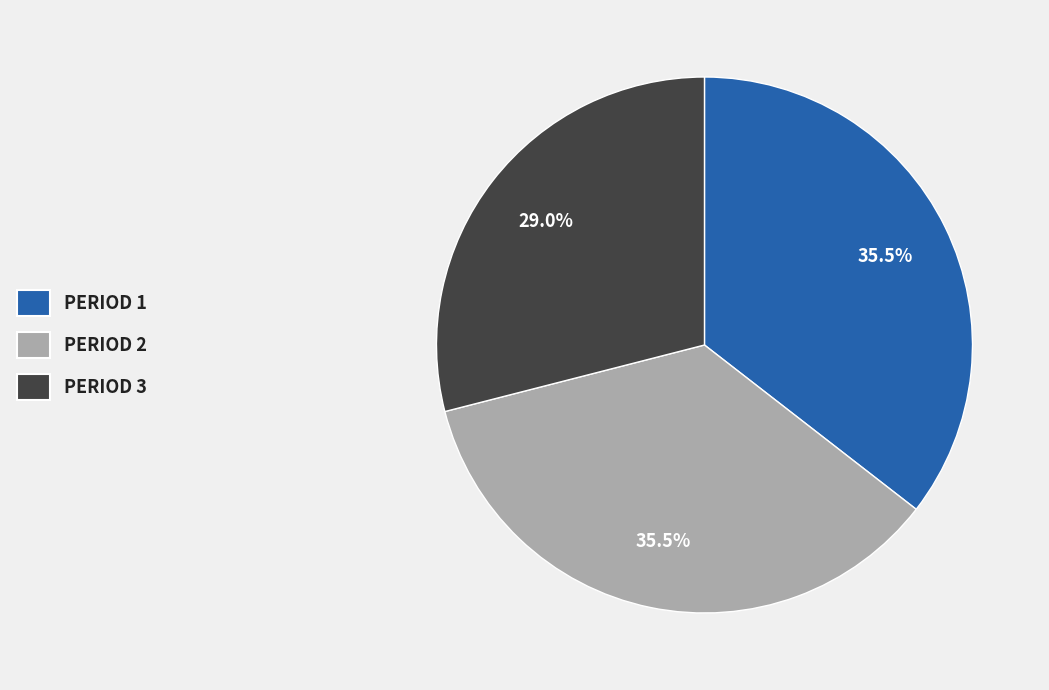

To the nearest percent, what is the average slice percentage?

33%